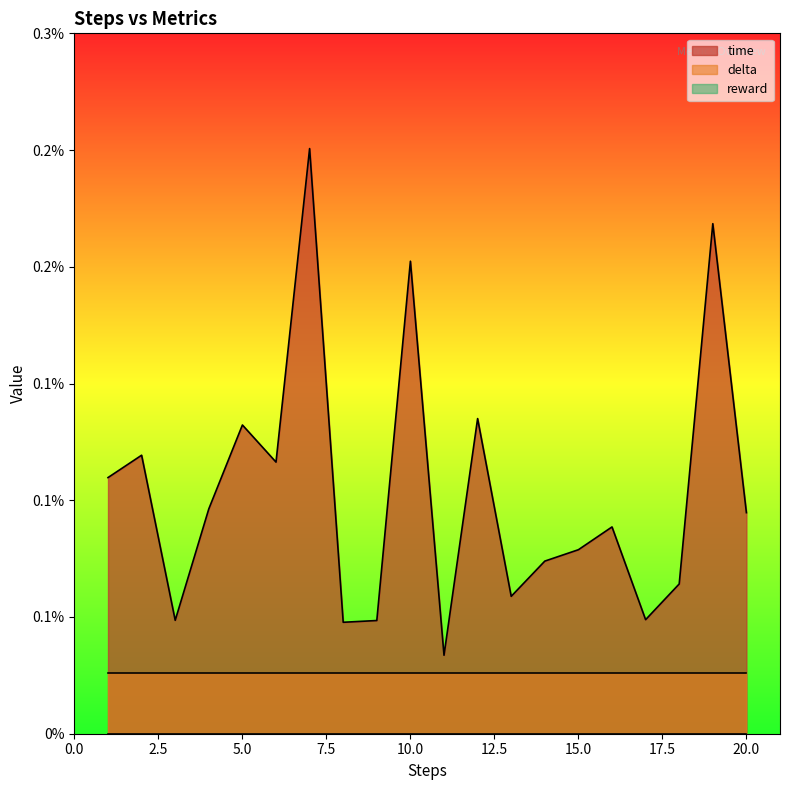

List the series in order of their peak value, lowest first.

reward, delta, time